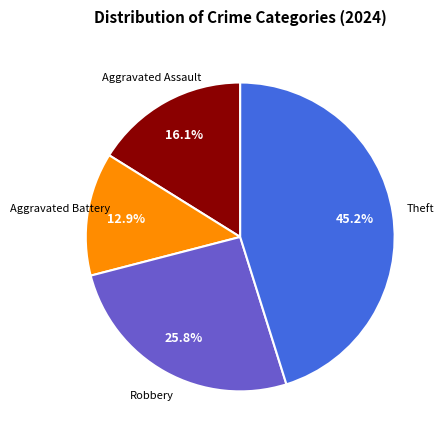

To the nearest percent, what is the difference between the largest and smallest slice percentages?

32%